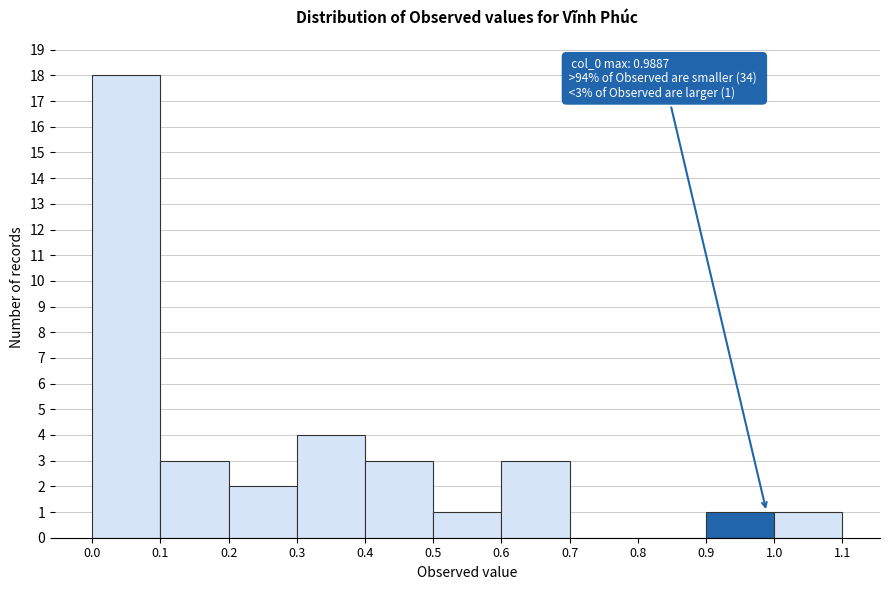

Over which range of the x-axis is the bar tallest?

0.0 to 0.1